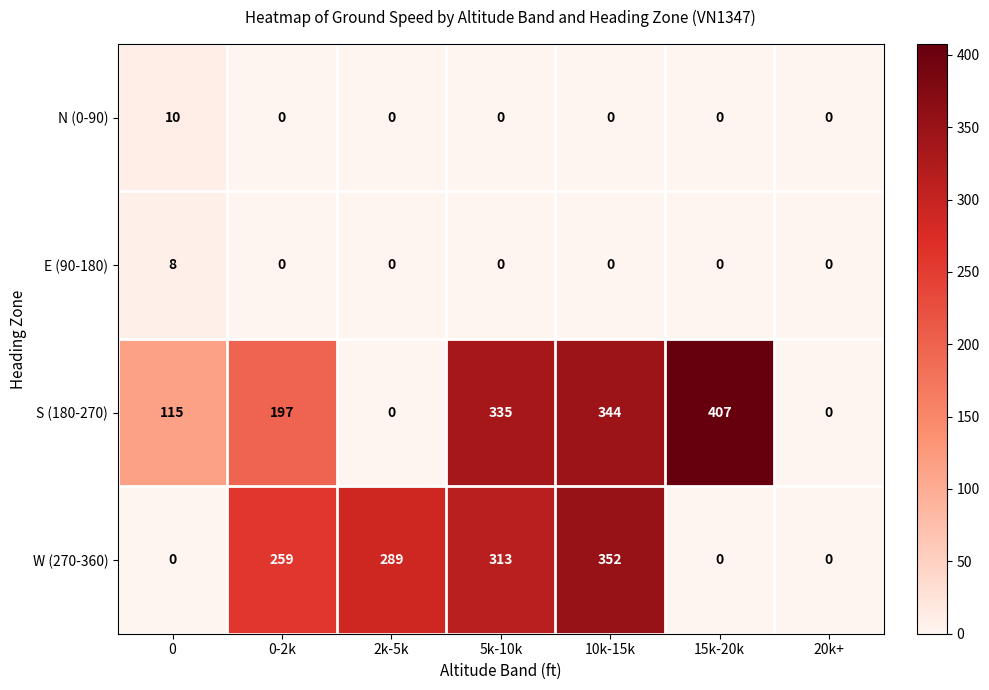

At which label is W (270-360) closest to 176?

0-2k